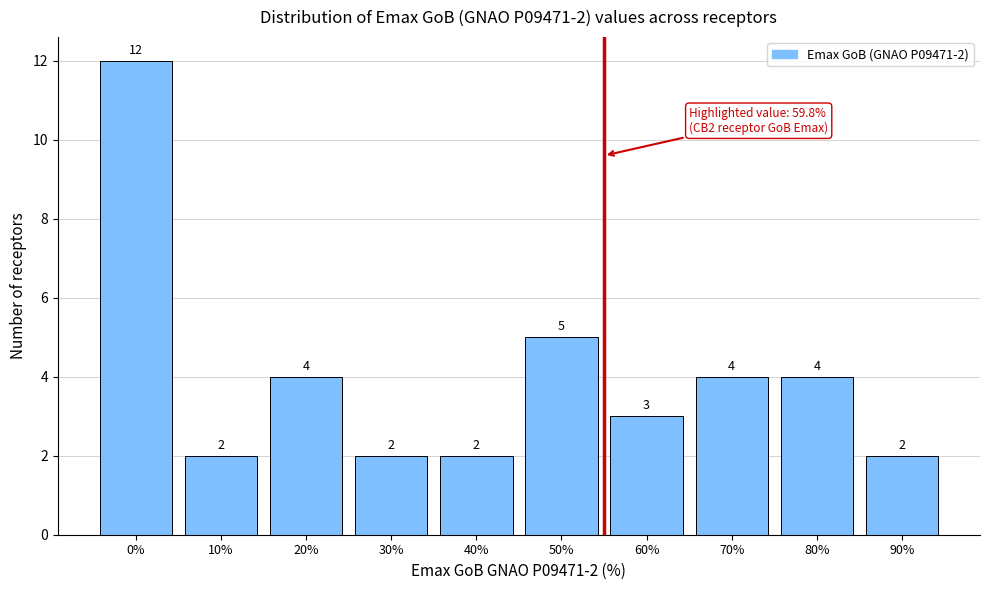

Reading left to right, what are all the values shown in this chart?

12	2	4	2	2	5	3	4	4	2